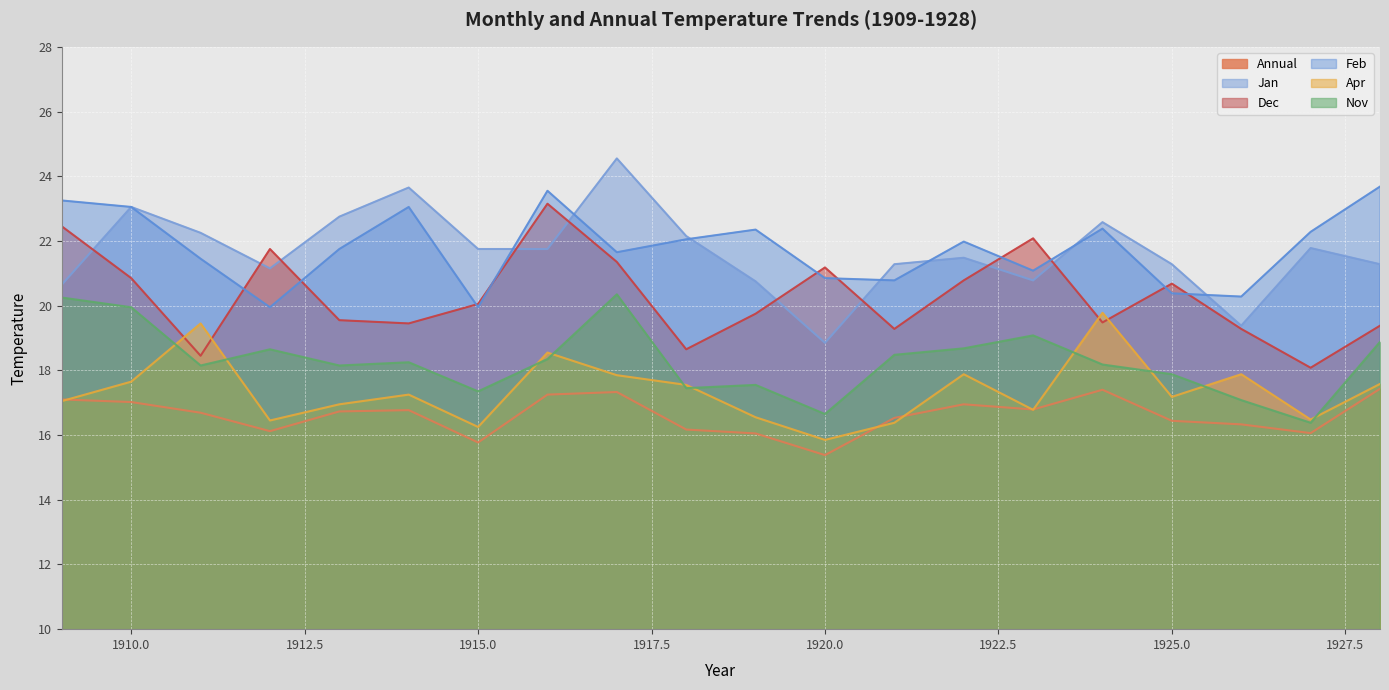

What is the difference between the second highest and second lowest values in the Dec series?

4.0